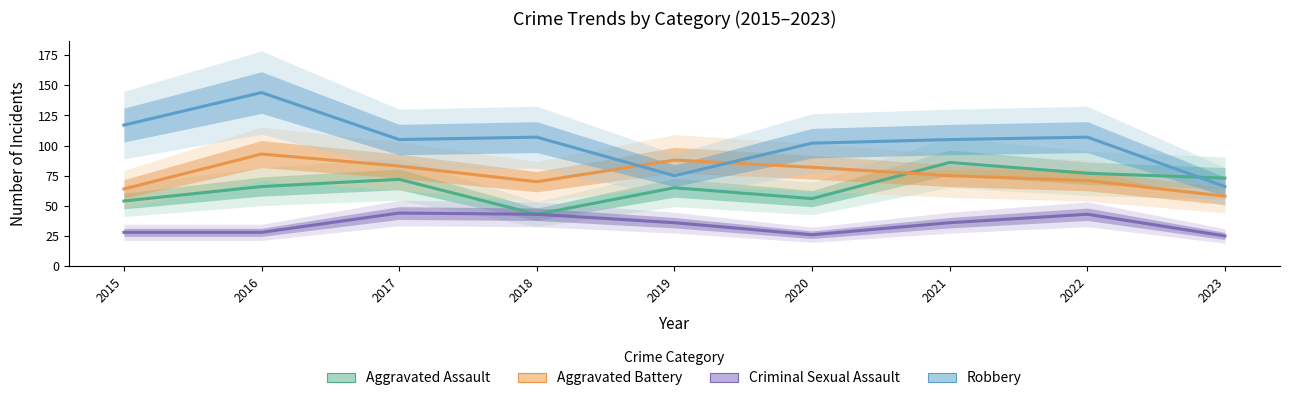

Read the Criminal Sexual Assault value at 2017, to the nearest 5.

45